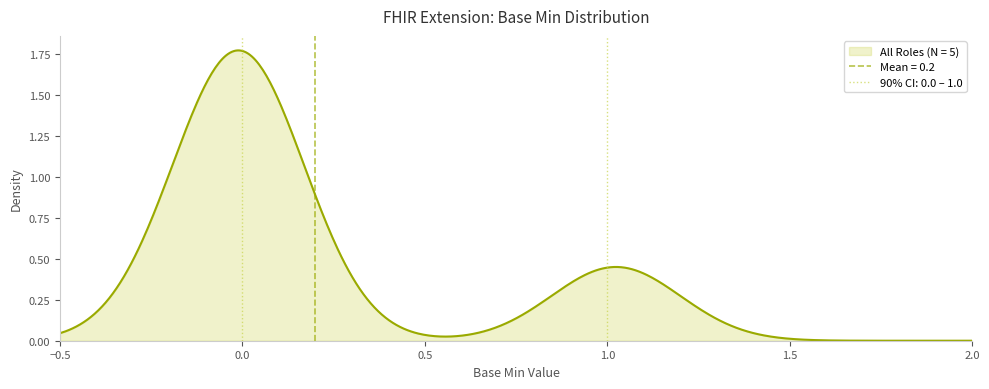

What is the greatest value displayed?

1